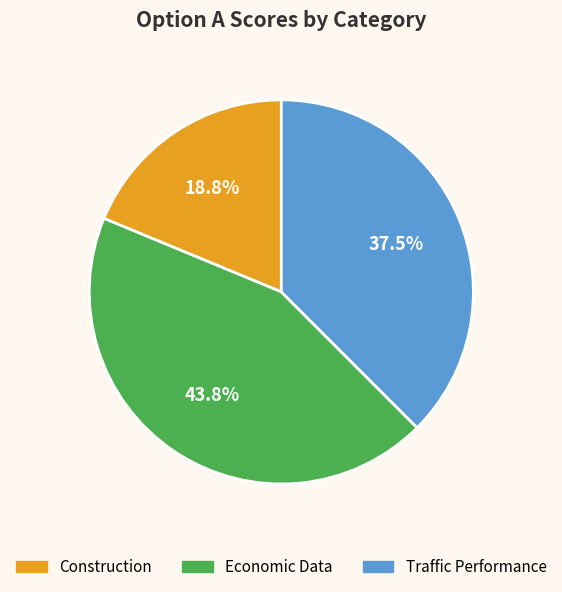

How many slices are in this pie chart?

3